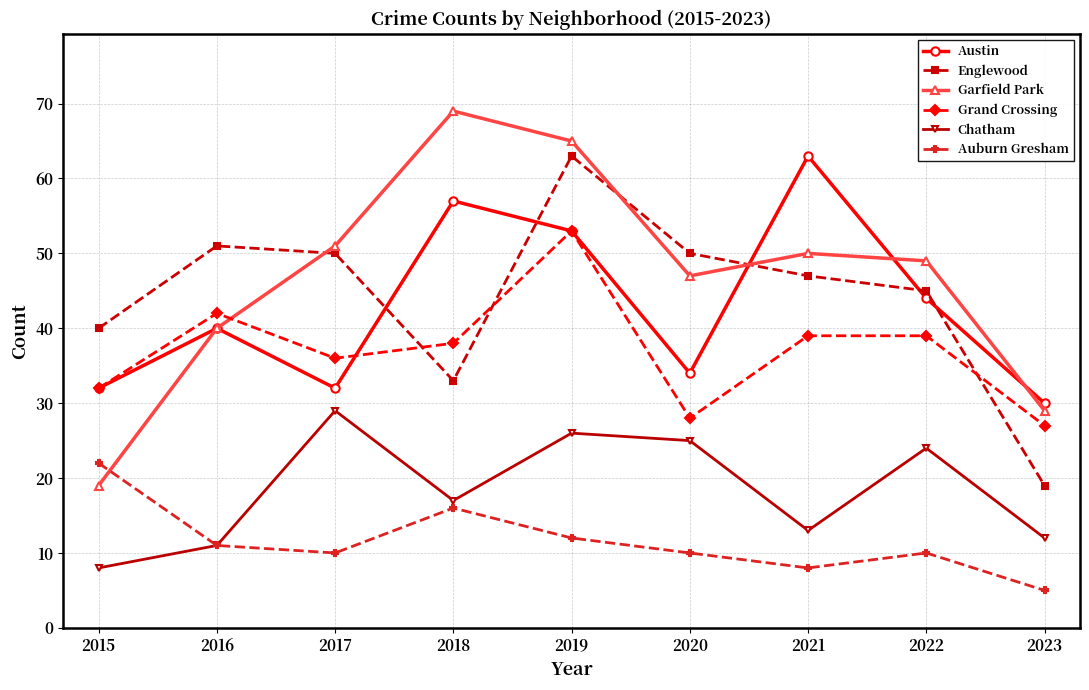

How many times do Englewood and Austin cross each other?

5